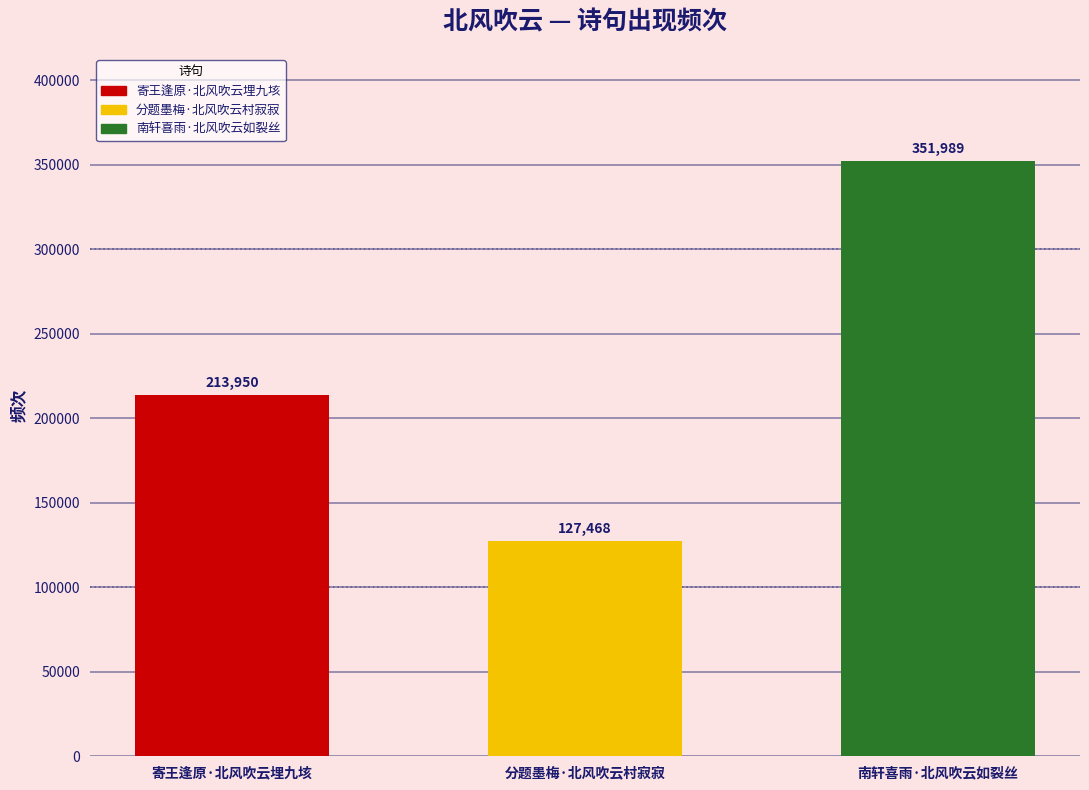

Reading left to right, transcribe all the data shown in this chart.

213950	127468	351989